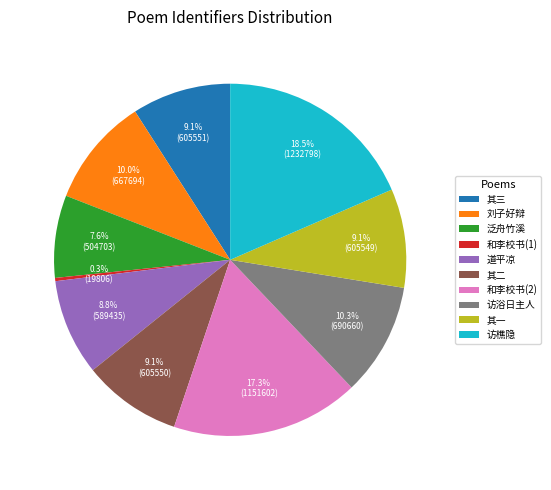

Which slice is the largest?

访樵隐